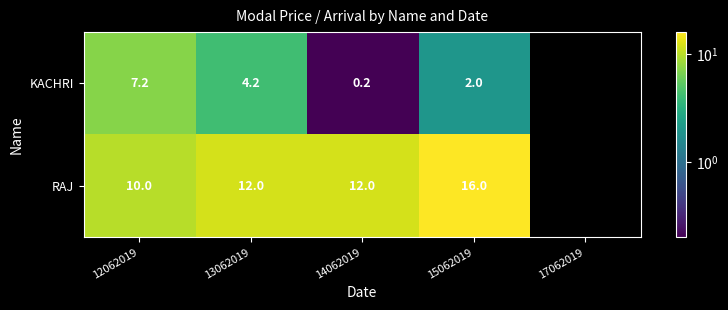

Is it true that KACHRI equals 1.6 at 12062019?

False